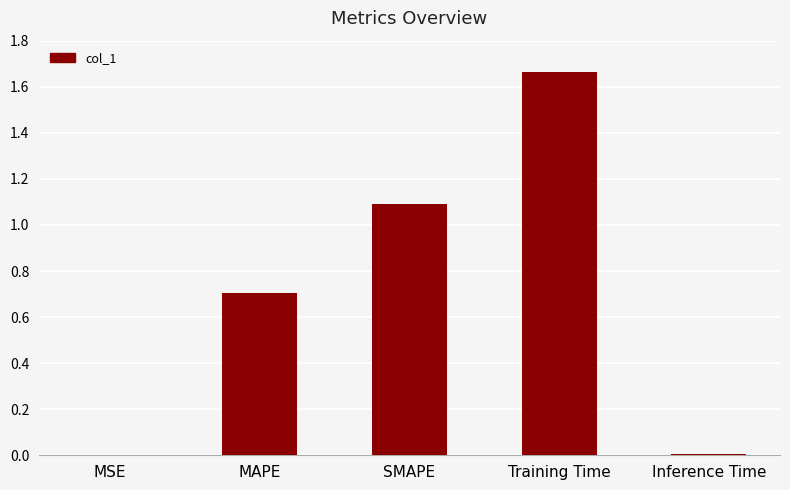

Which category has the highest value across all series?

Training Time